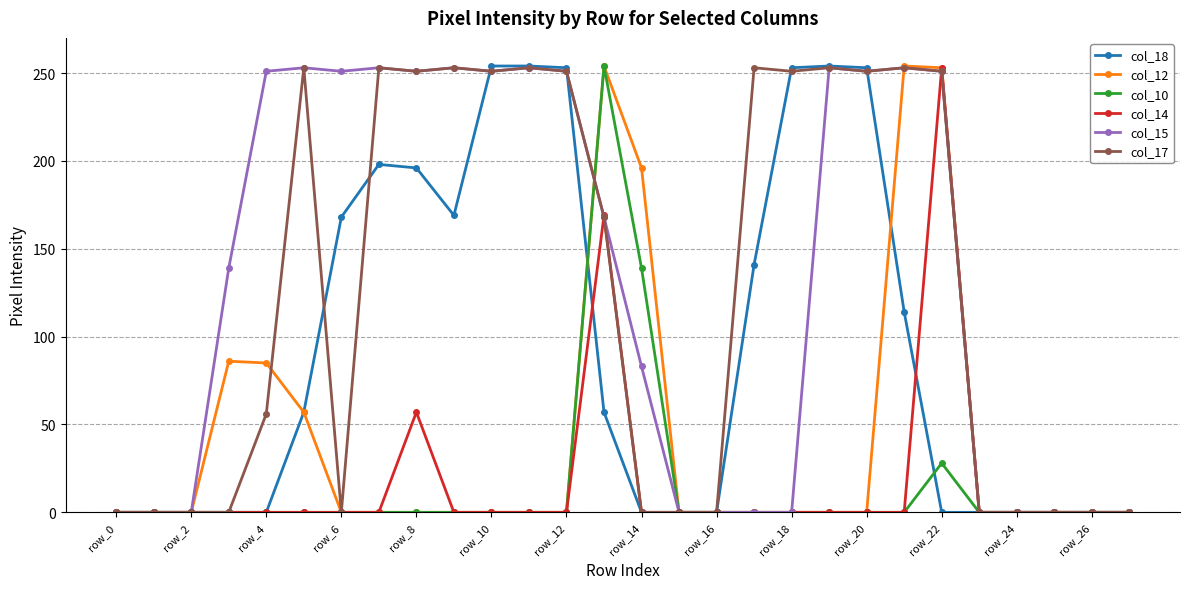

What is the maximum value shown in the chart?

254